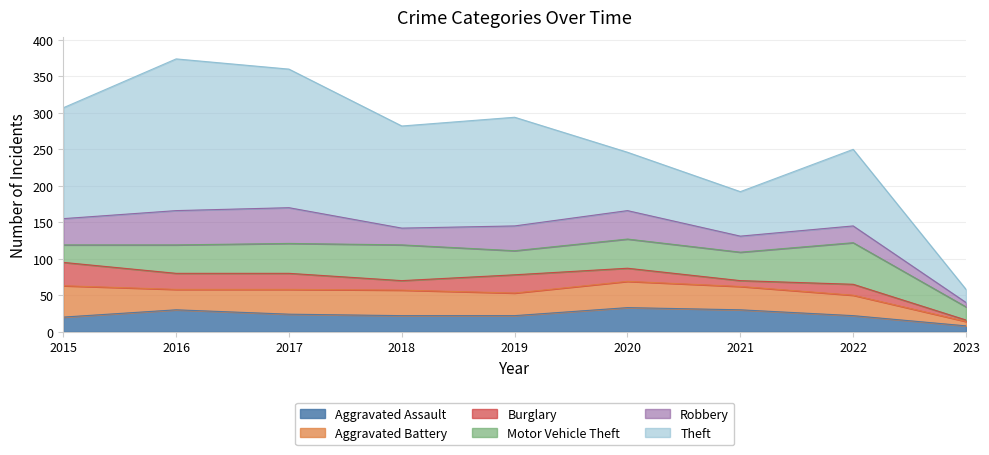

True or false: Aggravated Assault and Theft intersect in this chart.

False